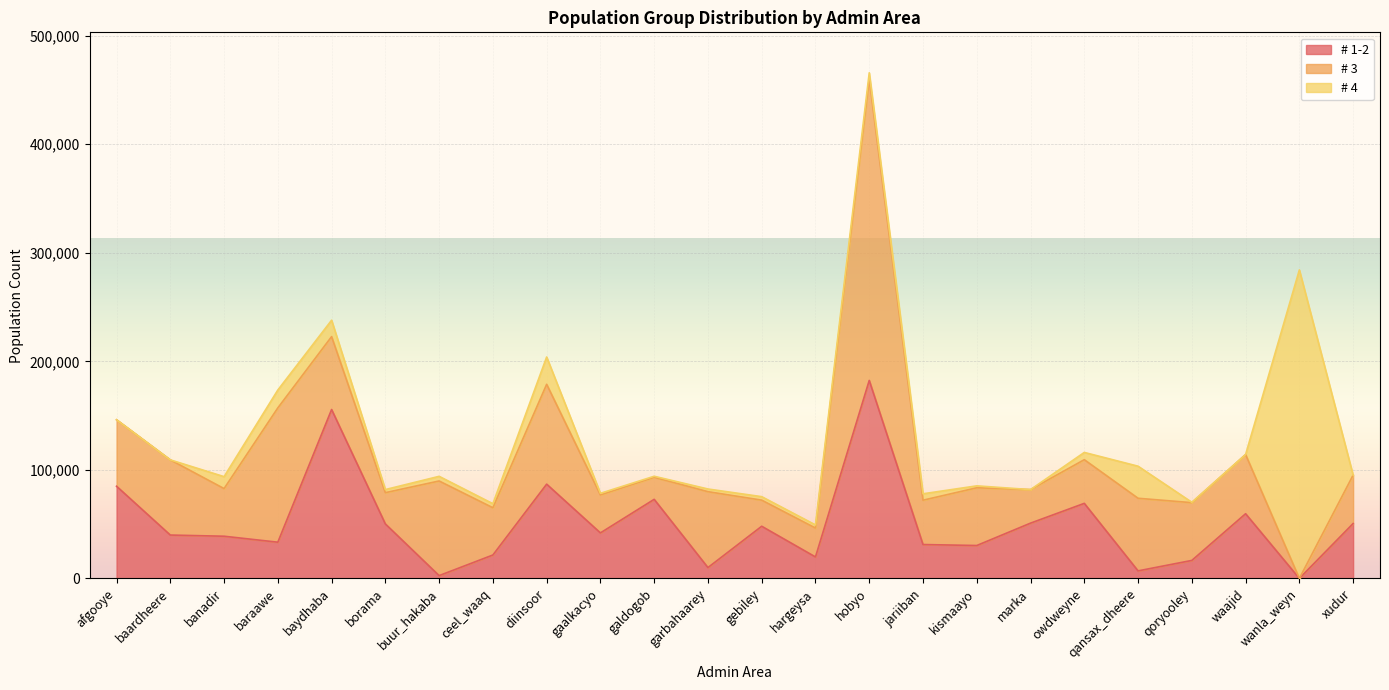

Reading left to right, extract all data points from this chart.

# 1-2: 84929.1	39958.1	38869.6	33369.1	155613.0	50198.3	2588.5	21568.1	86837.9	41932.7	72858.6	9999.3	48055.3	19776.8	182405.9	31212.1	30313.4	50931.3	69153.2	6950.6	16573.0	59599.2	0.0	50570.1
# 3: 61244.5	69259.3	43882.8	123739.0	67144.6	28804.6	87172.6	43539.9	92002.2	34972.2	20287.0	69919.0	24060.6	26611.2	277707.3	40837.8	53188.9	30909.2	40229.8	66887.4	53217.3	54533.0	0.0	44615.1
# 4: 0.0	0.0	11010.6	16465.3	15116.0	2849.5	4288.8	3723.0	25150.2	1503.1	981.4	2461.9	3199.8	2896.2	5723.8	5919.6	1773.1	0.0	6693.0	29549.3	370.5	0.0	284225.2	0.0